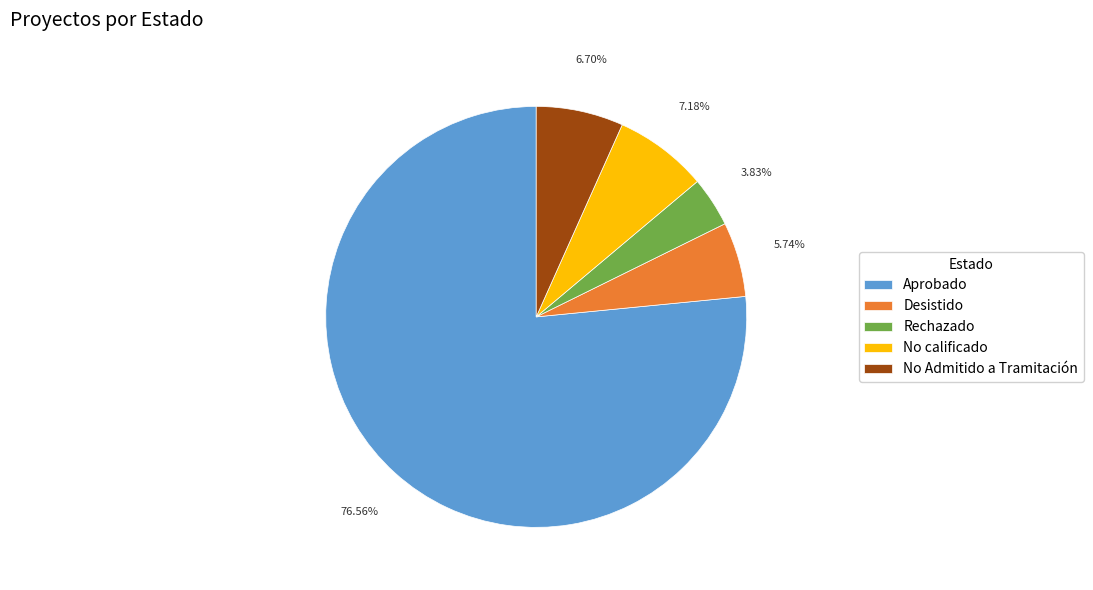

To the nearest percent, what percentage of the pie is Desistido?

6%